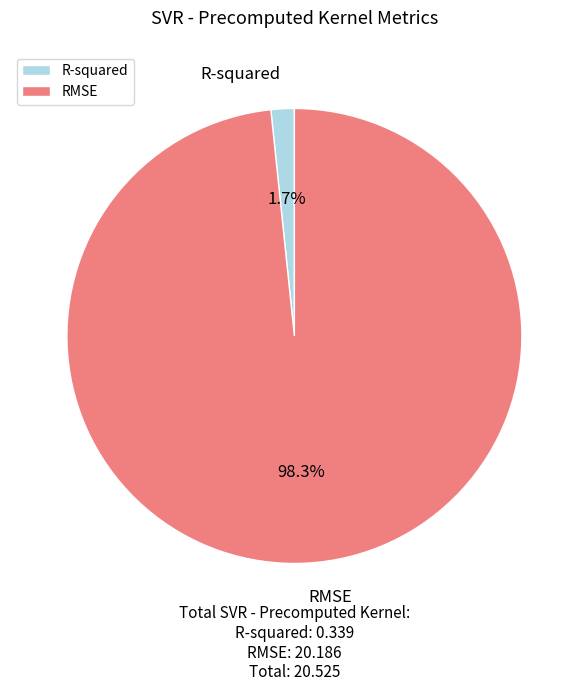

True or false: R-squared accounts for 2% of the total.

True